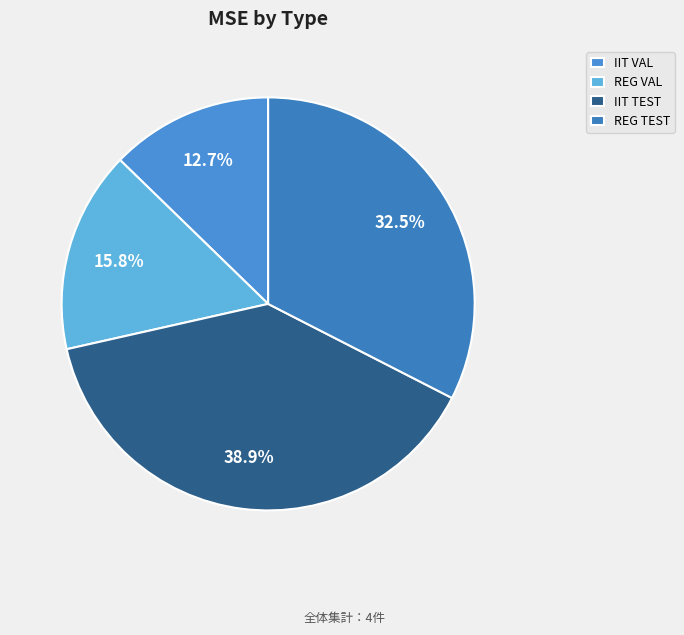

How many slices are in this pie chart?

4